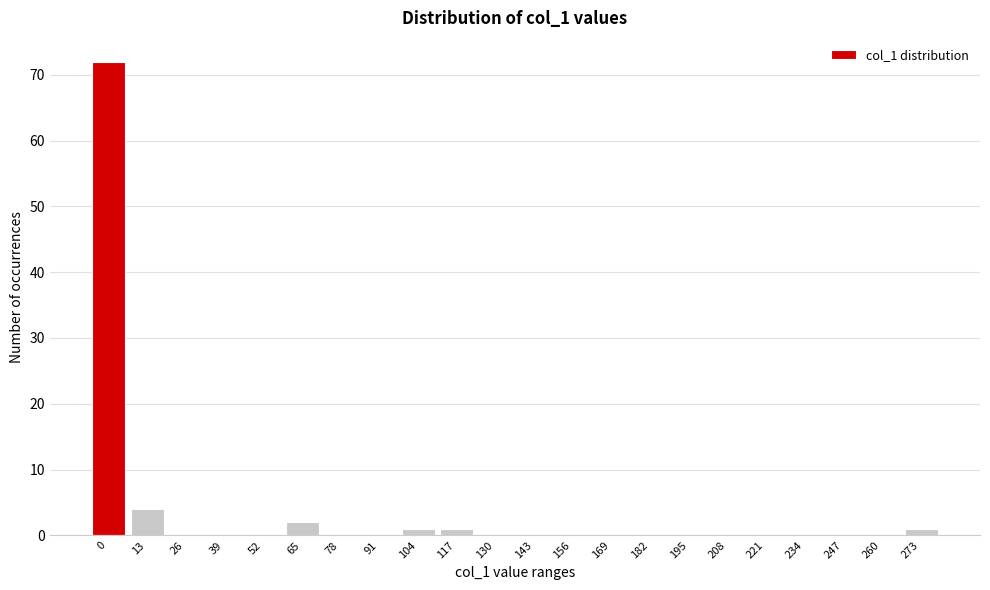

Reading left to right, transcribe all the data shown in this chart.

0=72	13=4	26=0	39=0	52=0	65=2	78=0	91=0	104=1	117=1	130=0	143=0	156=0	169=0	182=0	195=0	208=0	221=0	234=0	247=0	260=0	273=1